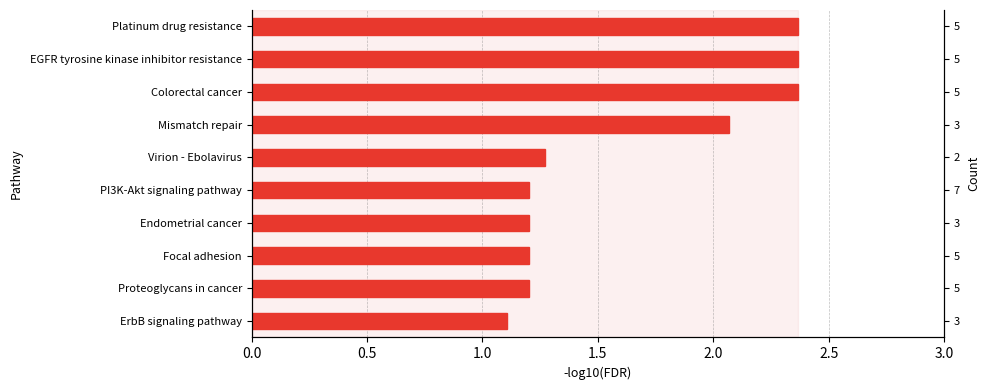

What is the average value?

1.6